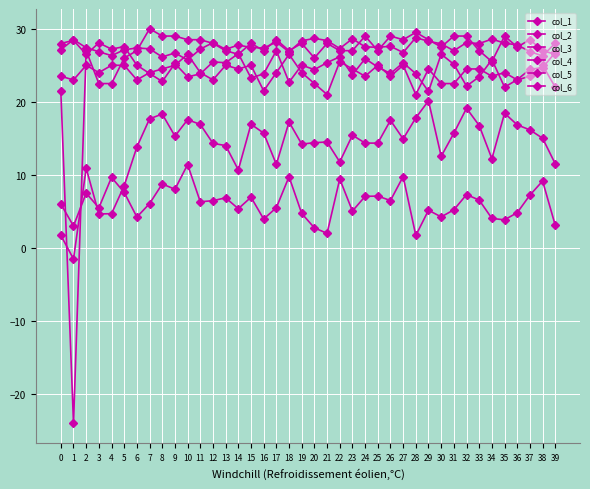

Reading right to left, transcribe all the data shown in this chart.

col_1: 39=3.1	38=9.2	37=7.2	36=4.8	35=3.9	34=4.0	33=6.6	32=7.3	31=5.2	30=4.3	29=5.2	28=1.7	27=9.8	26=6.5	25=7.1	24=7.1	23=5.1	22=9.4	21=2.0	20=2.8	19=4.7	18=9.8	17=5.5	16=4.0	15=7.0	14=5.4	13=6.9	12=6.5	11=6.3	10=11.4	9=8.0	8=8.8	7=6.1	6=4.2	5=7.6	4=9.7	3=5.5	2=7.5	1=3.0	0=6.0
col_2: 39=11.5	38=15.0	37=16.2	36=16.9	35=18.4	34=12.2	33=16.8	32=19.1	31=15.7	30=12.6	29=20.1	28=17.8	27=14.9	26=17.5	25=14.3	24=14.4	23=15.4	22=11.8	21=14.5	20=14.4	19=14.2	18=17.2	17=11.4	16=15.7	15=16.9	14=10.7	13=14.0	12=14.3	11=16.9	10=17.6	9=15.3	8=18.3	7=17.7	6=13.8	5=8.5	4=4.7	3=4.7	2=10.9	1=-1.5	0=1.7
col_3: 39=22.0	38=25.0	37=23.5	36=23.0	35=24.0	34=23.5	33=24.5	32=24.5	31=22.5	30=22.5	29=24.5	28=21.0	27=25.0	26=23.5	25=25.0	24=23.5	23=24.5	22=25.5	21=21.0	20=22.5	19=24.0	18=26.5	17=24.0	16=21.5	15=25.0	14=24.5	13=25.0	12=23.0	11=24.0	10=26.5	9=25.0	8=24.5	7=24.0	6=23.0	5=25.0	4=25.0	3=24.0	2=25.0	1=23.0	0=23.5
col_4: 39=26.5	38=27.0	37=28.5	36=27.5	35=29.0	34=25.5	33=27.0	32=29.0	31=29.0	30=27.5	29=28.5	28=29.5	27=28.5	26=29.0	25=27.0	24=29.0	23=27.0	22=27.0	21=28.0	20=26.0	19=28.0	18=27.0	17=28.5	16=27.0	15=28.0	14=26.5	13=27.0	12=28.0	11=28.5	10=28.5	9=29.0	8=29.0	7=30.0	6=27.0	5=26.0	4=22.5	3=22.5	2=27.0	1=-24.0	0=21.5
col_5: 39=28.0	38=26.3	37=26.9	36=27.8	35=28.0	34=28.6	33=28.0	32=28.1	31=27.0	30=27.9	29=28.3	28=28.8	27=26.7	26=27.6	25=27.5	24=27.5	23=28.6	22=27.3	21=28.4	20=28.7	19=28.4	18=26.8	17=28.2	16=27.4	15=27.4	14=27.8	13=27.2	12=28.1	11=27.2	10=25.7	9=26.7	8=26.1	7=27.3	6=27.4	5=27.1	4=26.3	3=26.9	2=27.4	1=28.5	0=27.1
col_6: 39=26.8	38=24.7	37=24.4	36=23.0	35=22.0	34=25.8	33=23.4	32=22.2	31=25.1	30=26.5	29=21.4	28=23.9	27=25.3	26=23.9	25=24.8	24=25.9	23=23.7	22=26.2	21=25.4	20=24.4	19=25.0	18=22.7	17=27.0	16=23.8	15=23.3	14=26.6	13=25.4	12=25.5	11=23.8	10=23.4	9=25.2	8=22.8	7=23.9	6=25.0	5=27.6	4=27.2	3=28.1	2=26.5	1=28.4	0=28.0